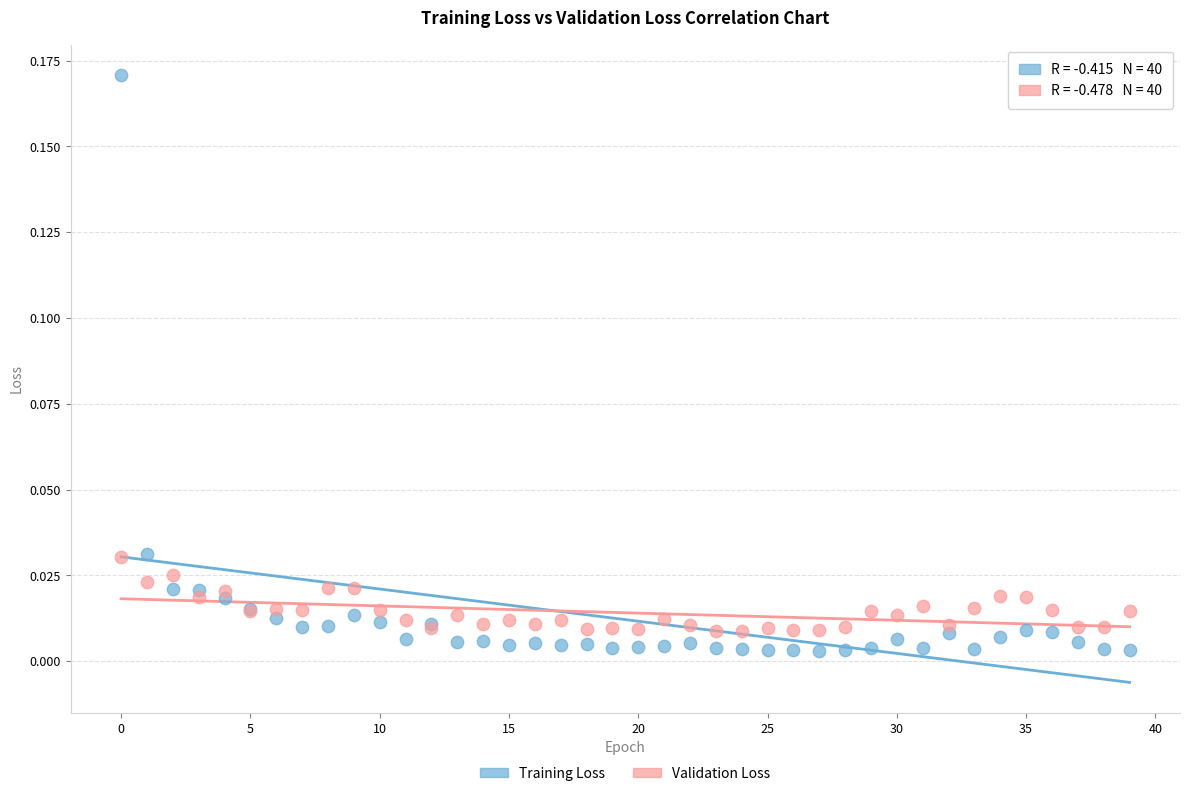

Which series has the largest Y range (max minus min)?

Training Loss